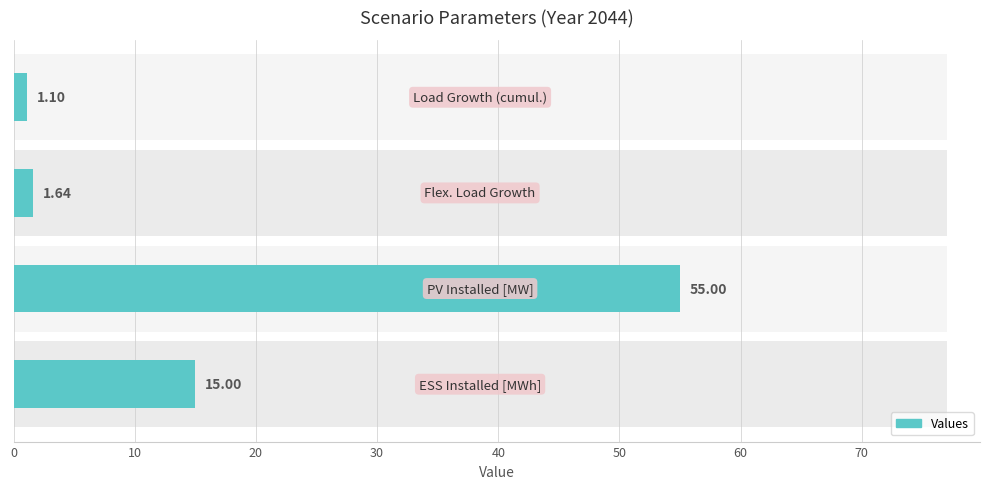

How many values exceed 15?

1